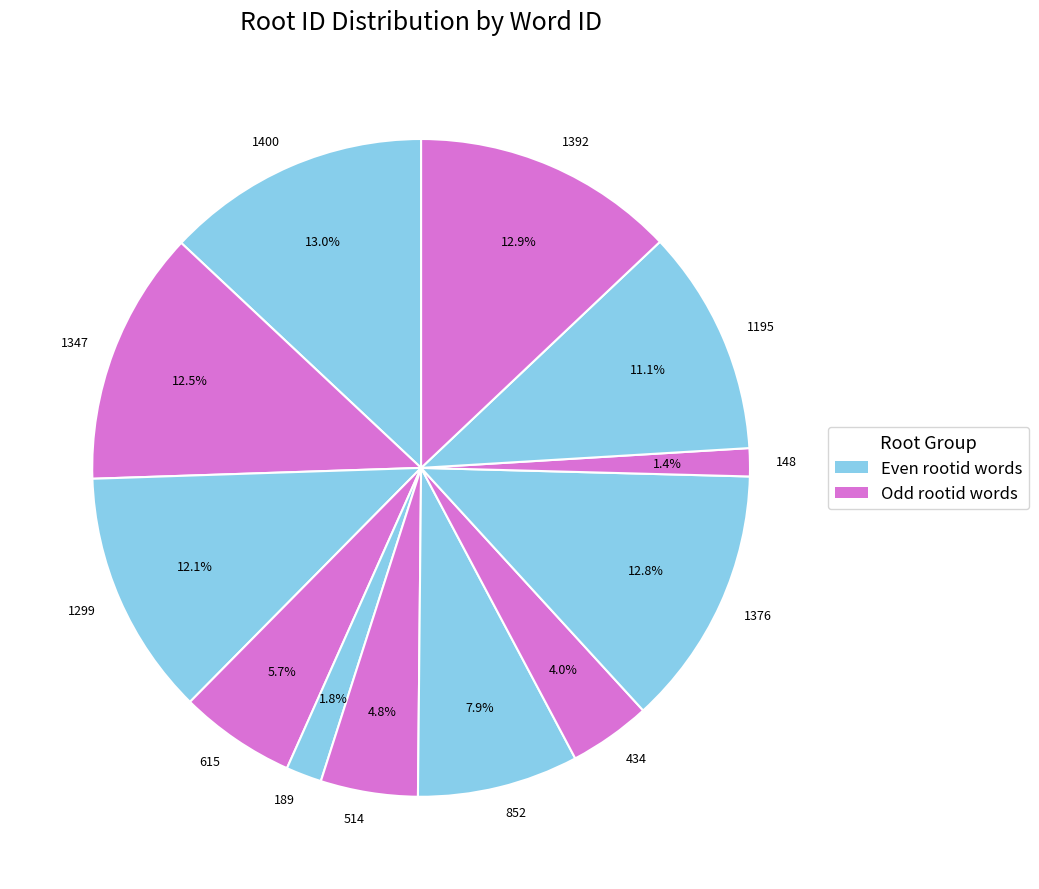

How many segments does this pie chart have?

12